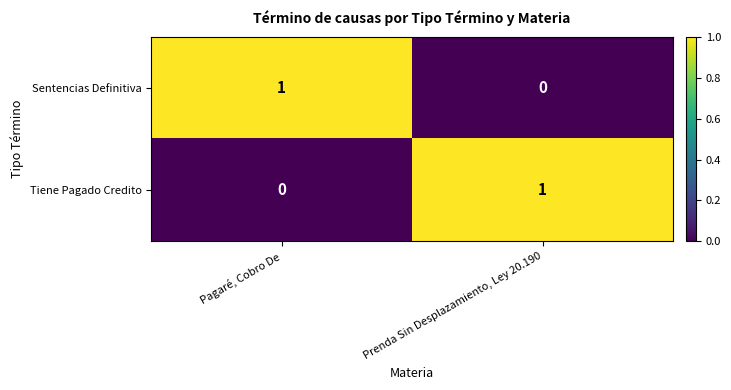

Is the value of Tiene Pagado Credito at Prenda Sin Desplazamiento, Ley 20.190 greater than the value of Sentencias Definitiva at Prenda Sin Desplazamiento, Ley 20.190?

Yes